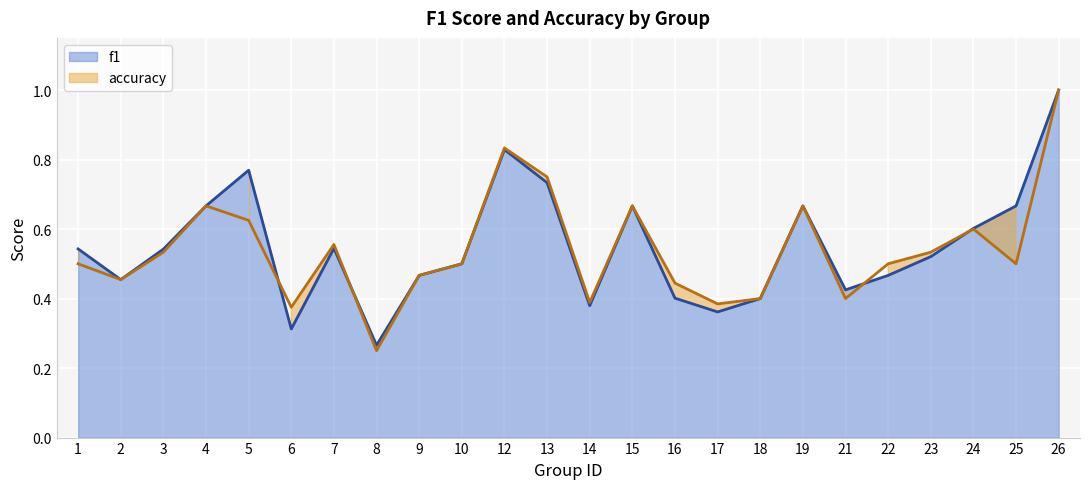

True or false: accuracy has a value of 0.5 at 2.

True